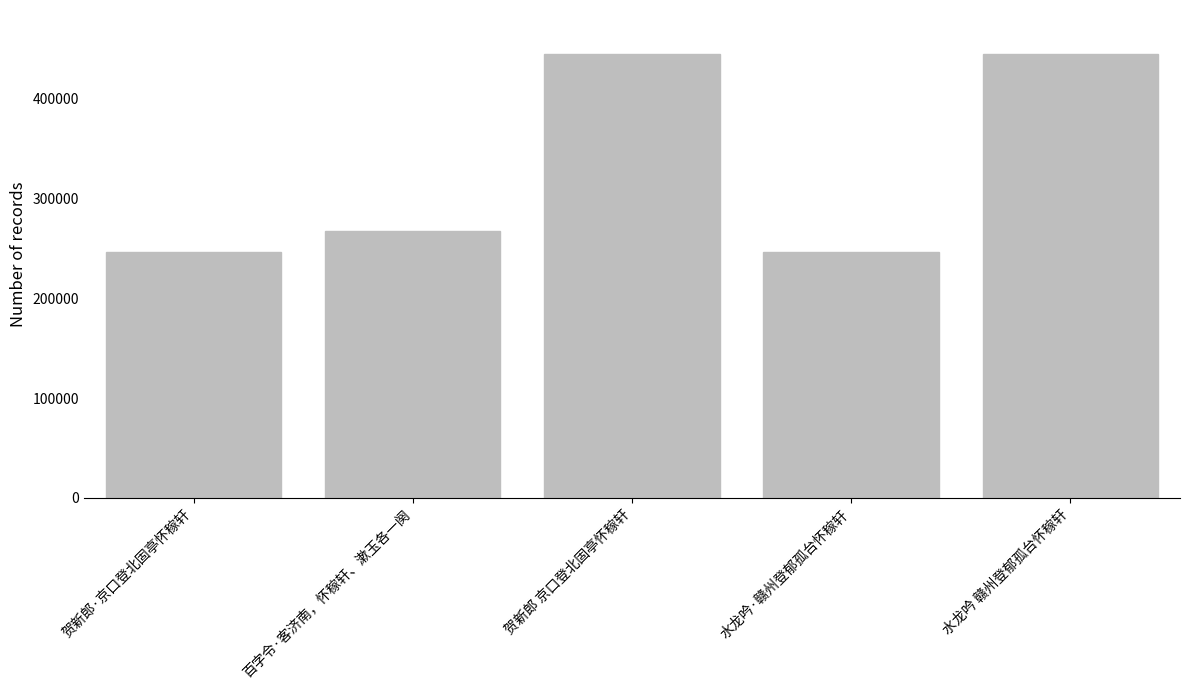

What is the minimum value shown in the chart?

246434